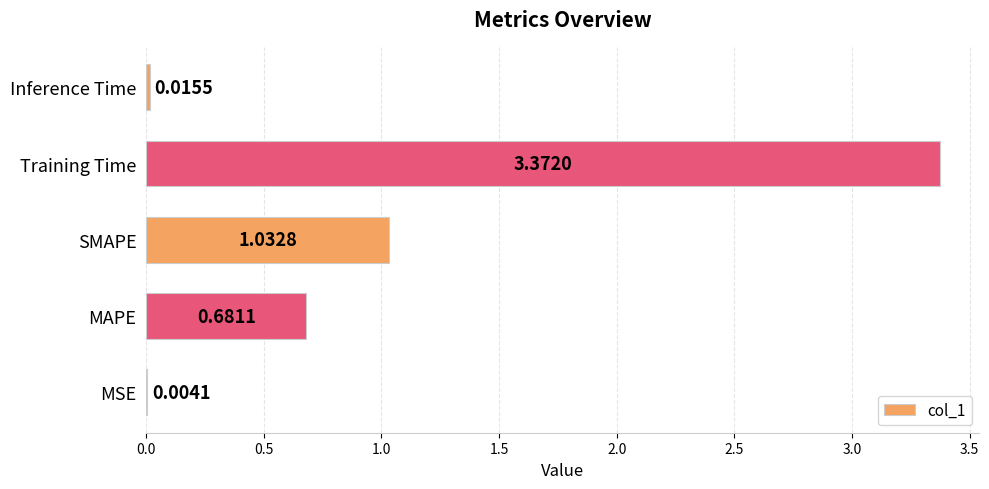

What is the sum of all values?

5.1